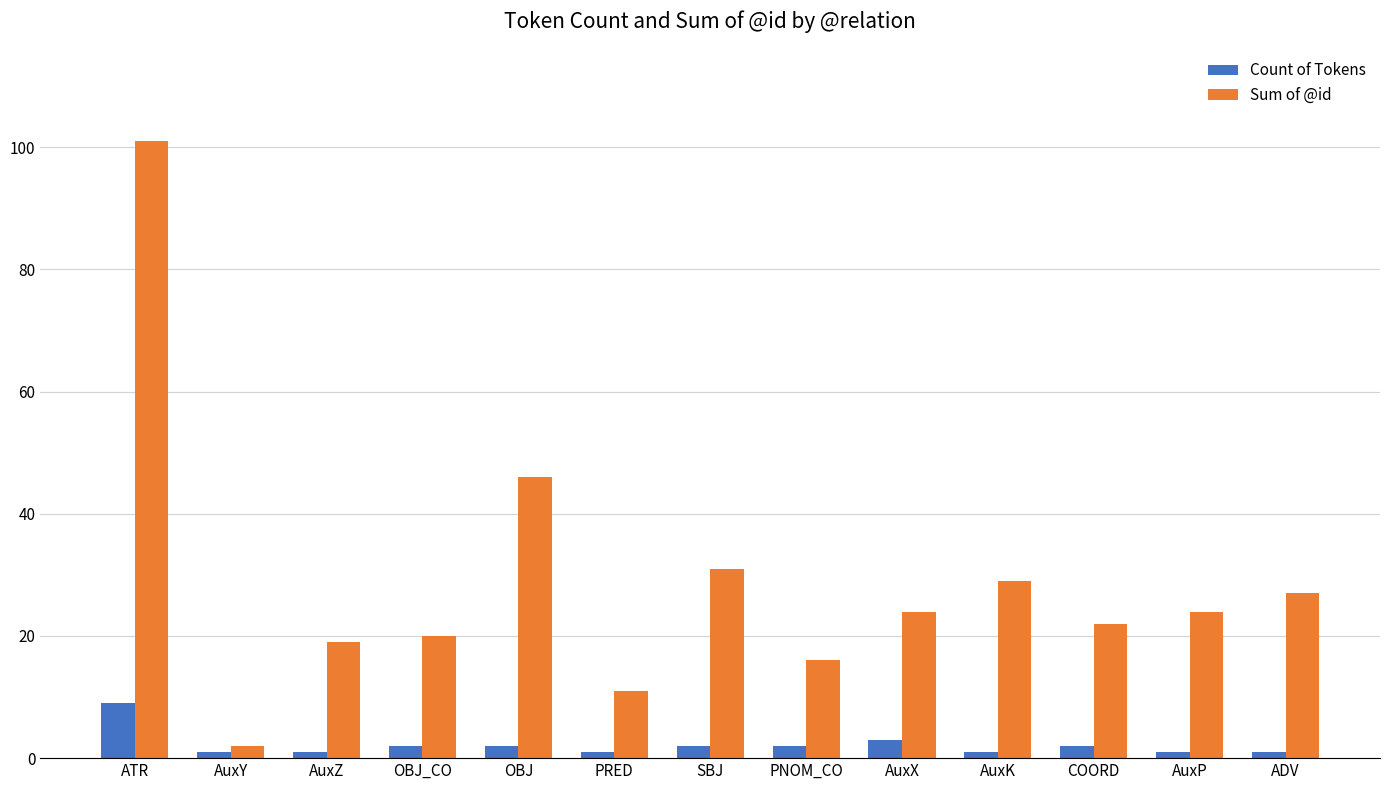

What is the total value across all series at ATR?

110